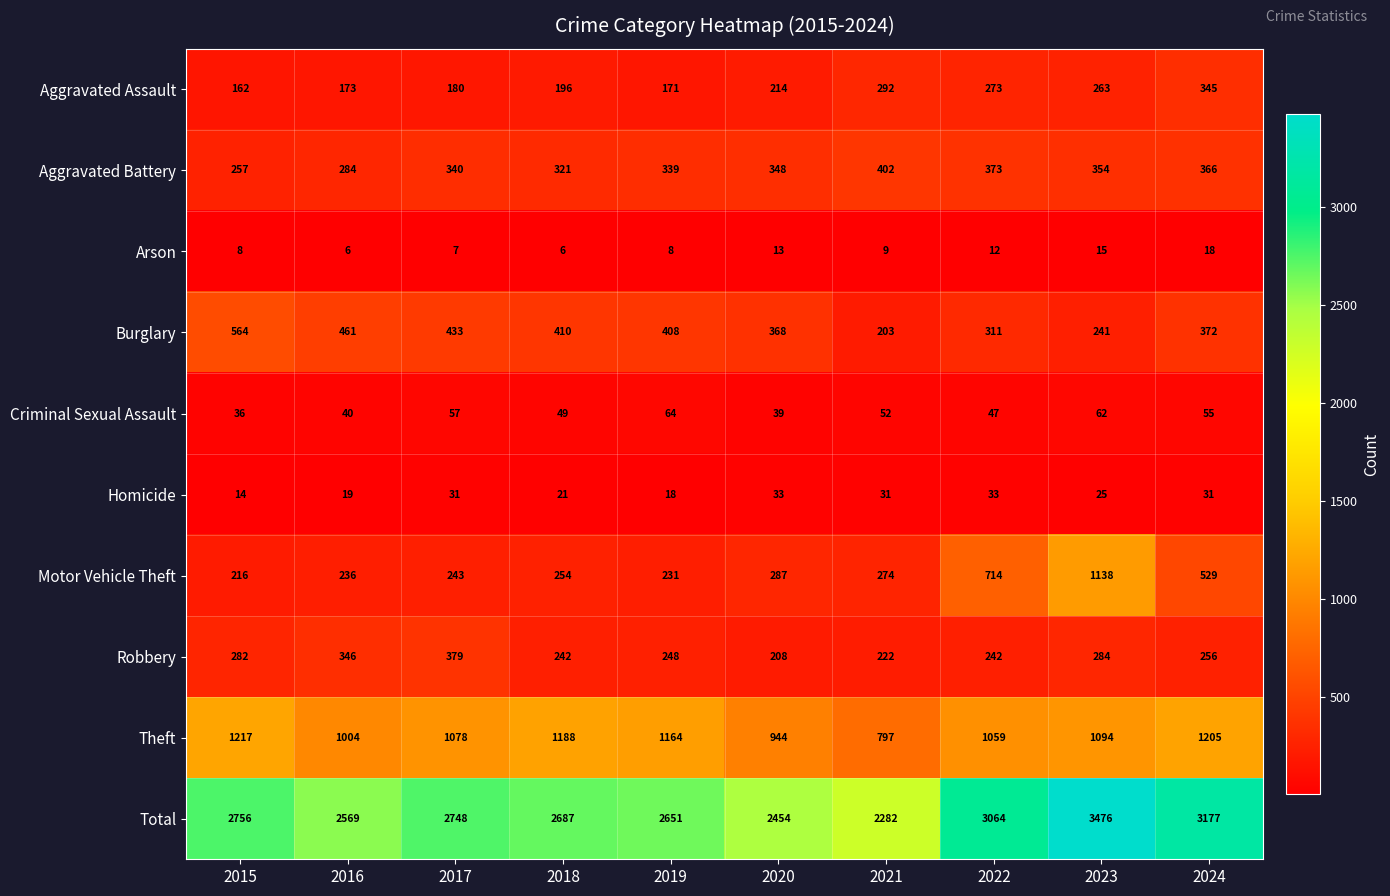

At how many categories does at least one series exceed 477?

10